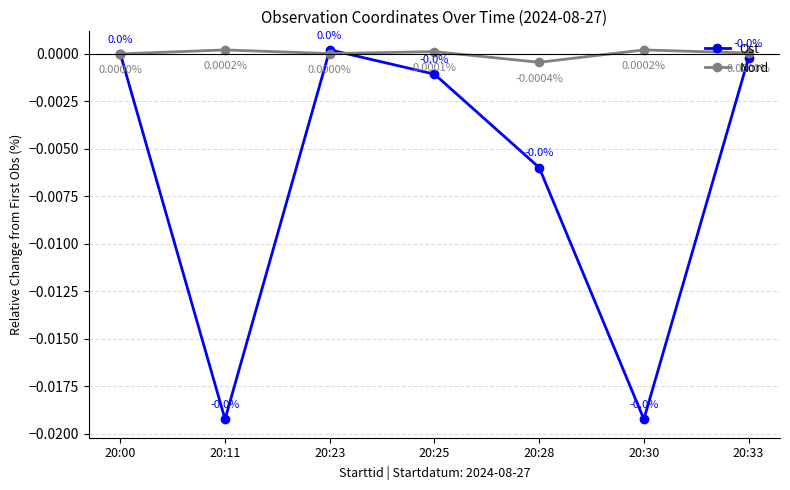

At 20:25, list the series in order from largest to smallest.

Nord, Ost